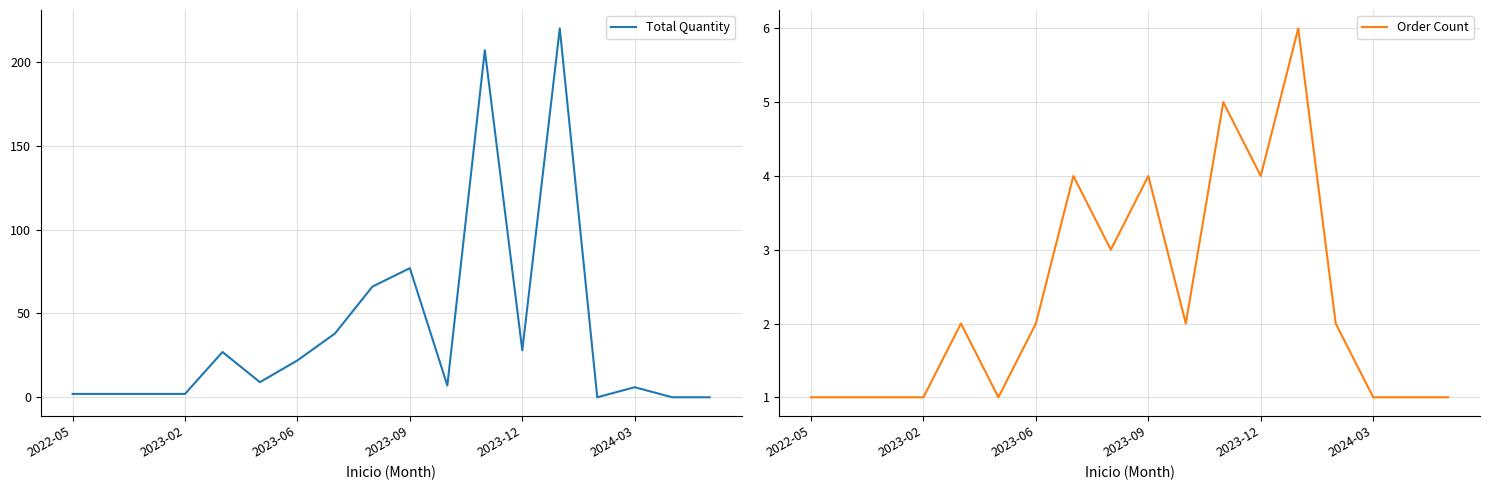

How many lines are shown in the chart?

2